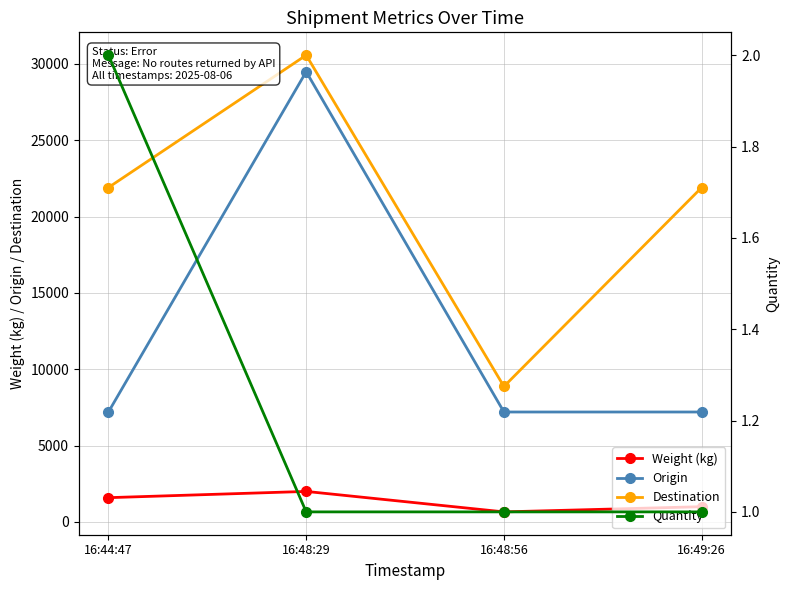

Rank the series by their maximum value, from lowest to highest.

Quantity, Weight (kg), Origin, Destination